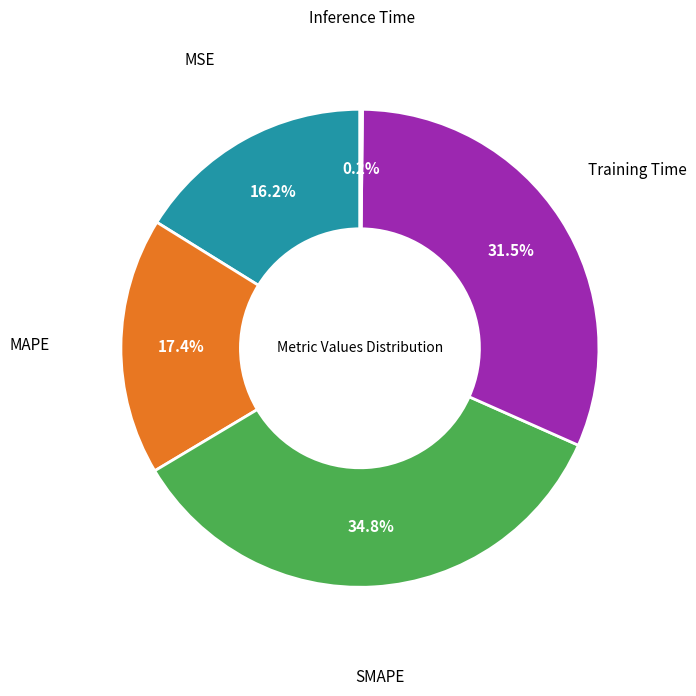

Does any single category account for the majority?

No